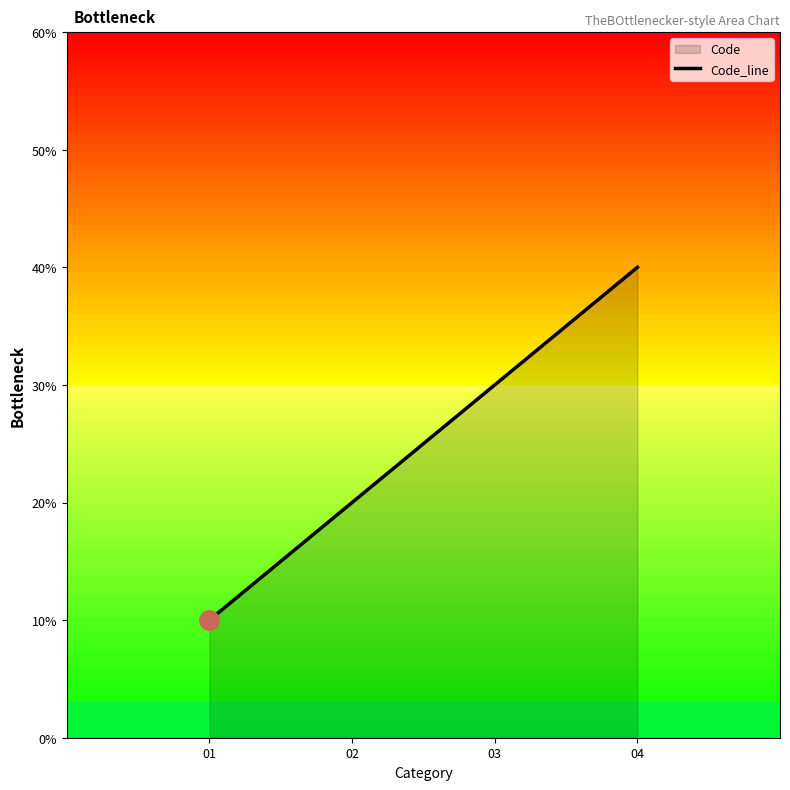

Count the number of categories in the chart.

4